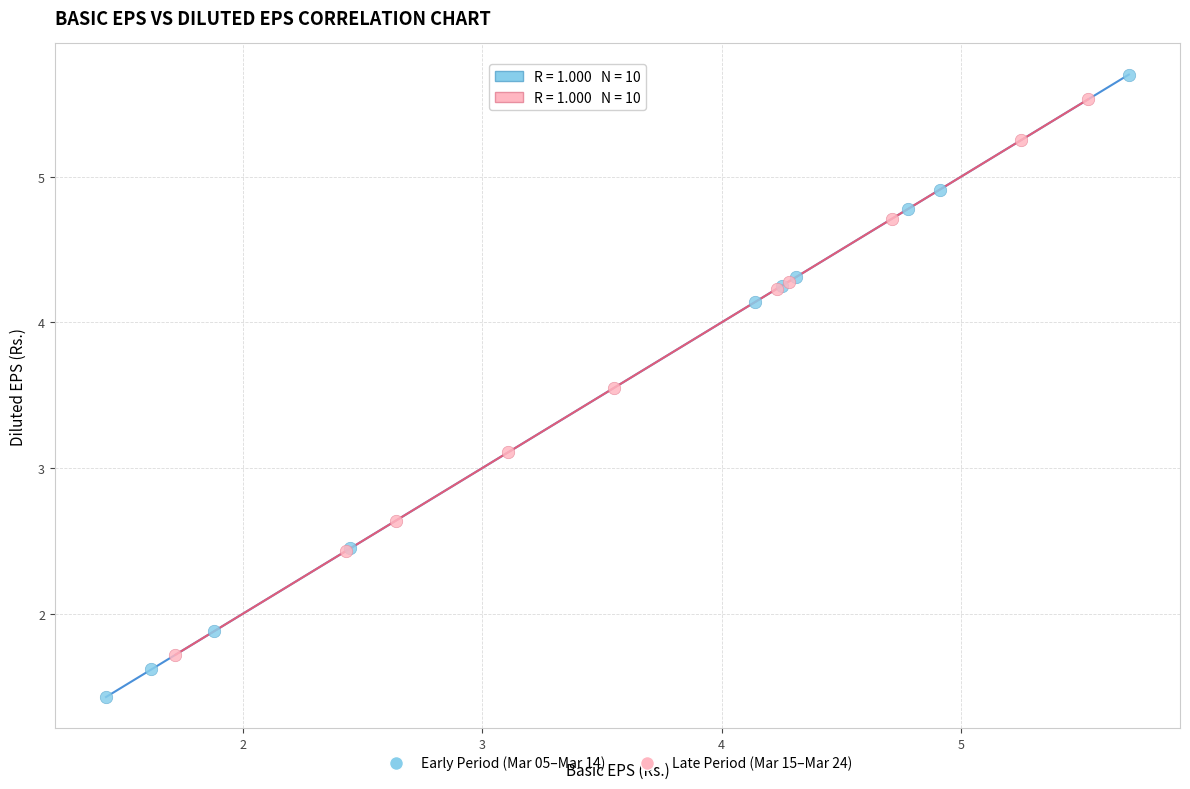

Which series reaches the minimum Y coordinate?

Early Period (Mar 05–Mar 14)